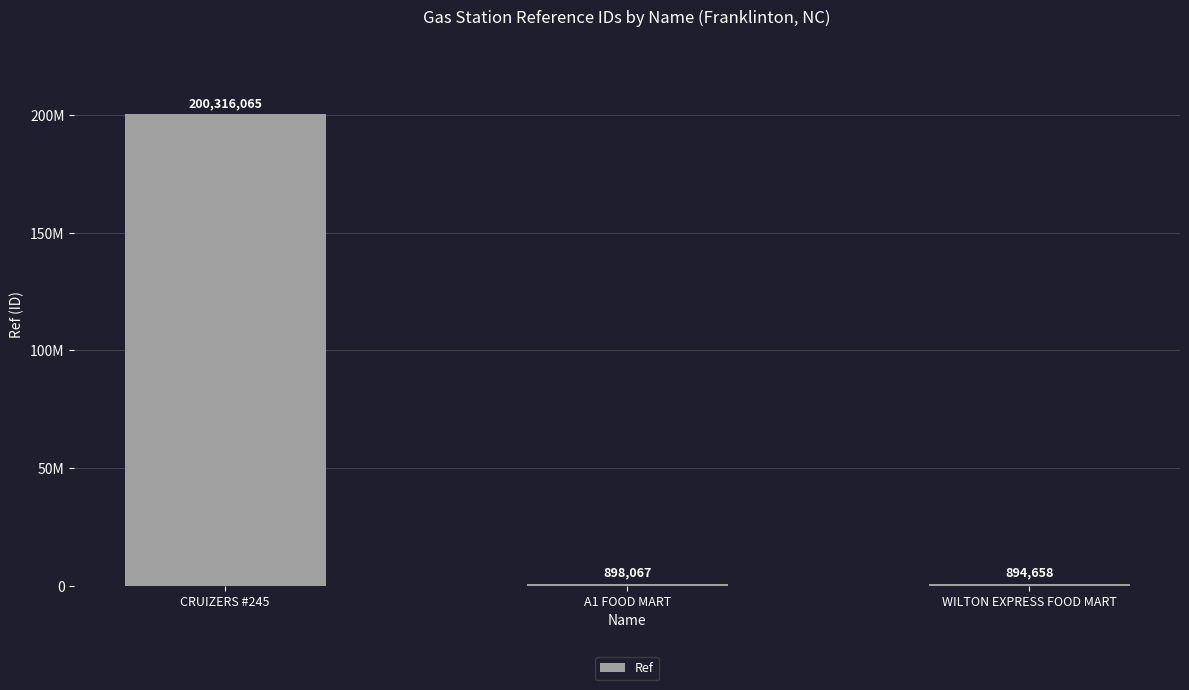

Reading left to right, extract all data points from this chart.

CRUIZERS #245=200316065	A1 FOOD MART=898067	WILTON EXPRESS FOOD MART=894658